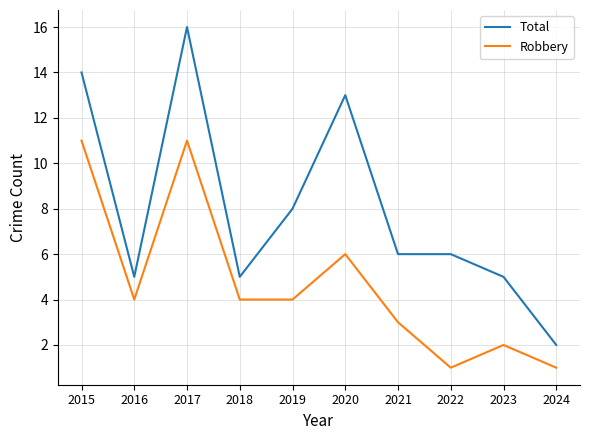

True or false: Robbery and Total cross at least once.

False